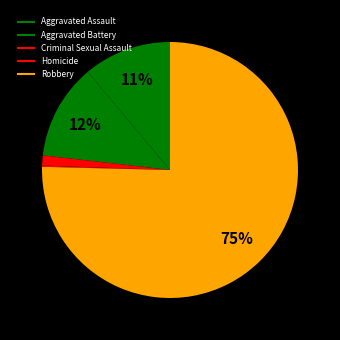

How many slices are in this pie chart?

5